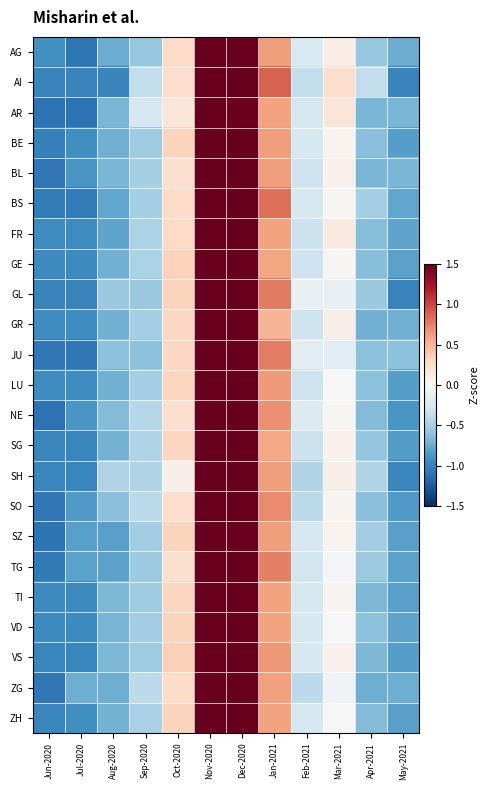

At May-2021, list the series in order from largest to smallest.

JU, AR, BL, GR, ZG, AG, BS, VD, FR, GE, TG, TI, SZ, ZH, BE, VS, LU, SG, SO, NE, SH, AI, GL